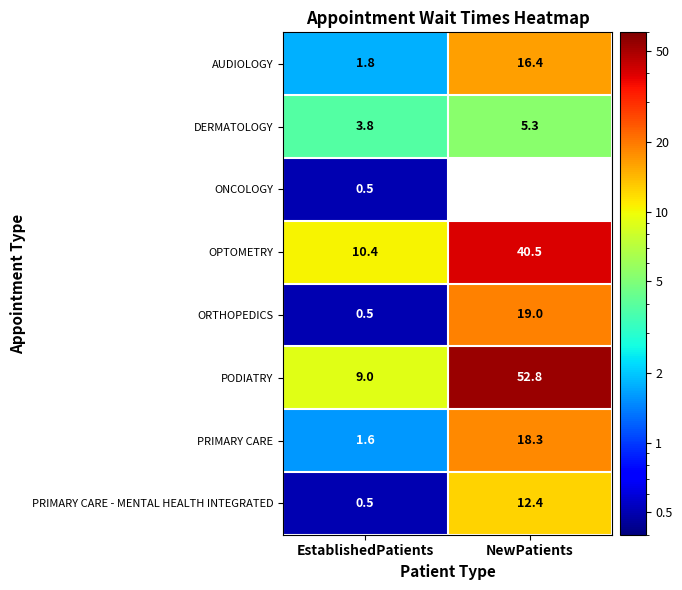

How many distinct data groups are displayed?

8